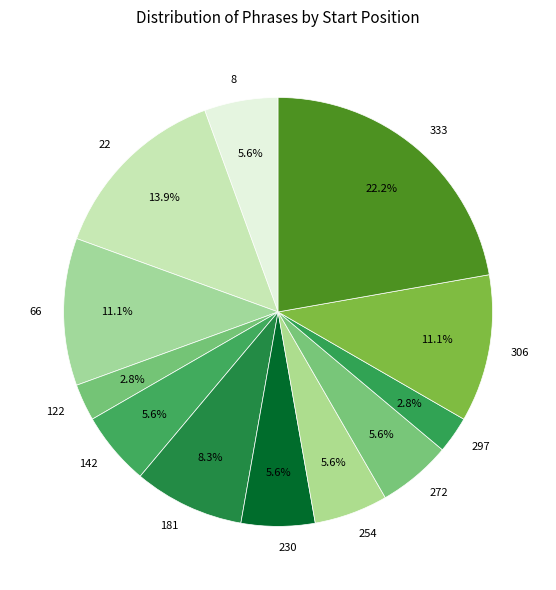

Does 8 account for over 50% of the chart?

No